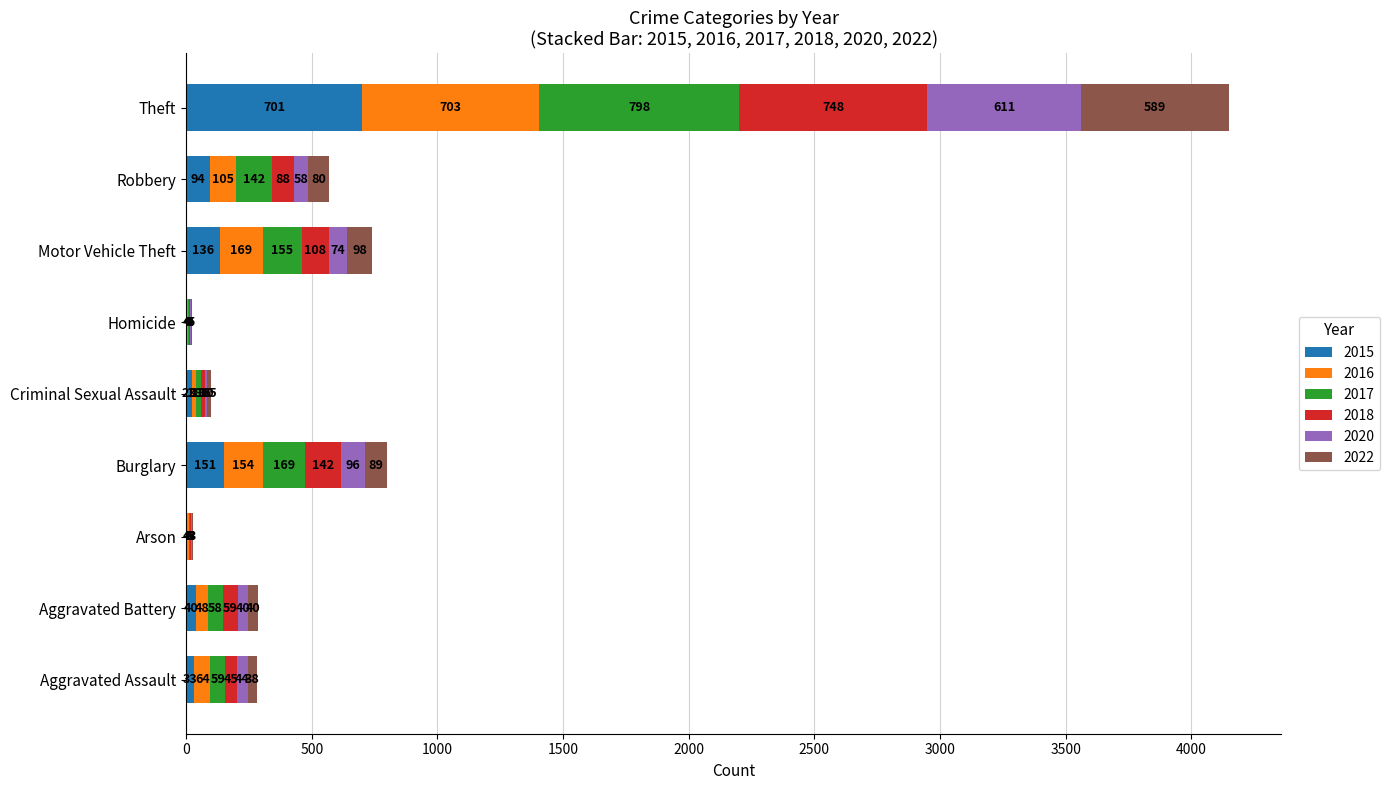

At which label does 2015 reach its peak?

Theft